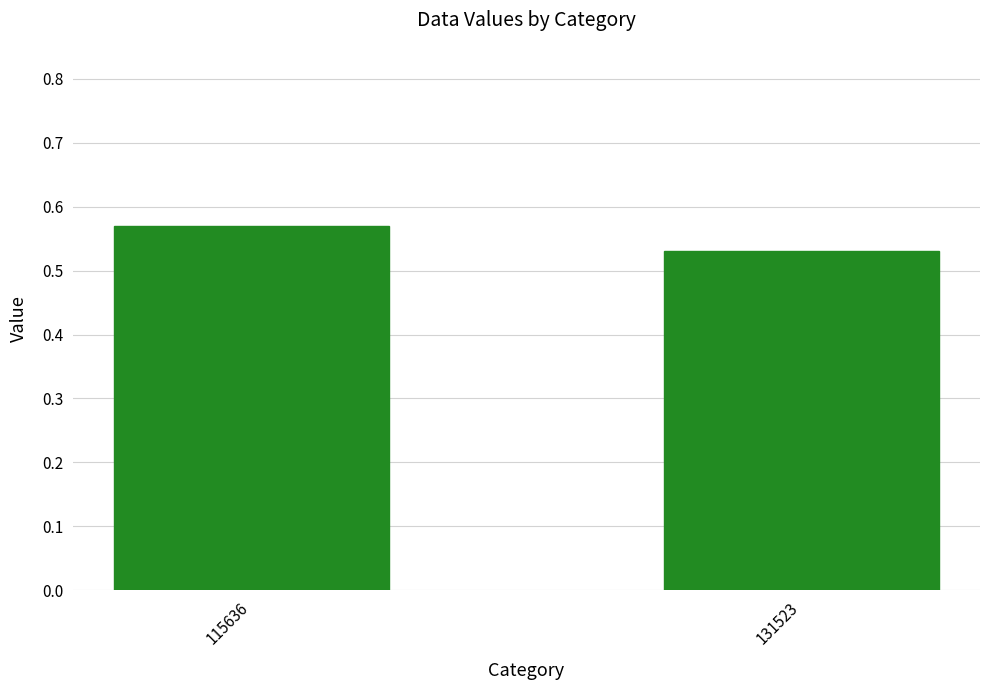

At which label is the value closest to 0?

131523